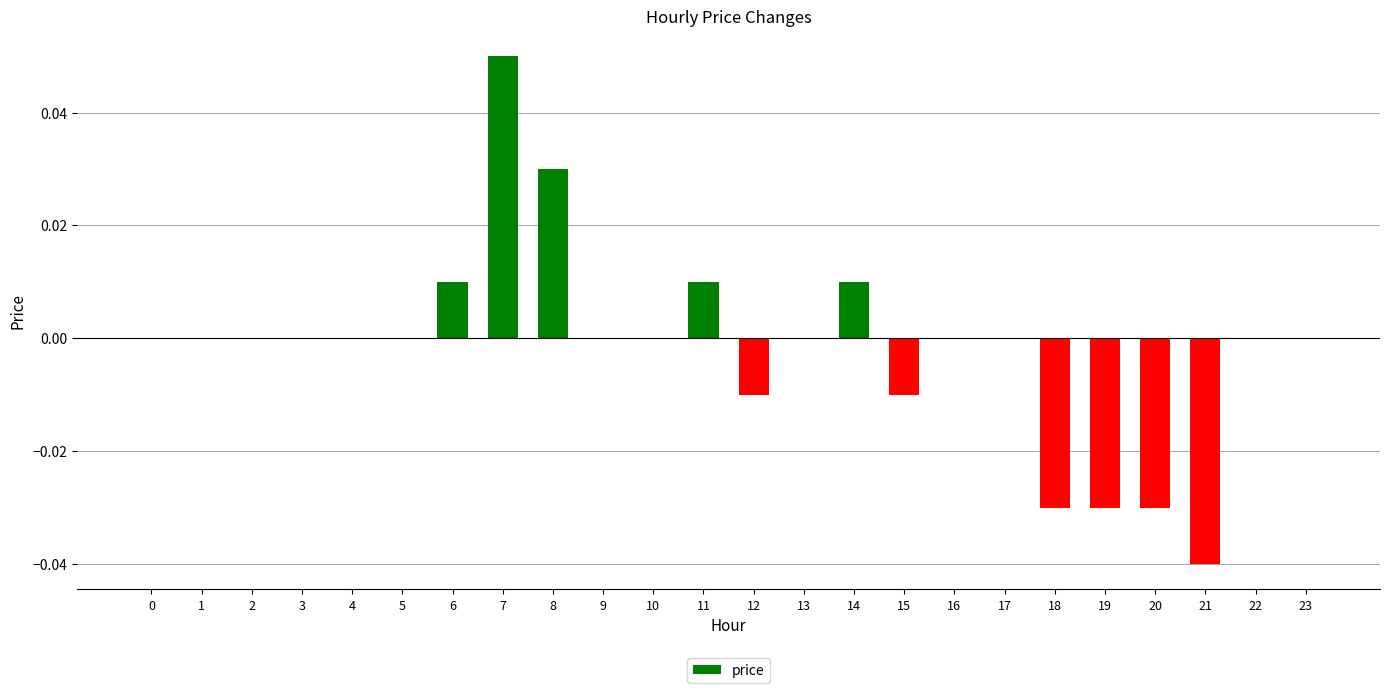

Which category has the highest value across all series?

7